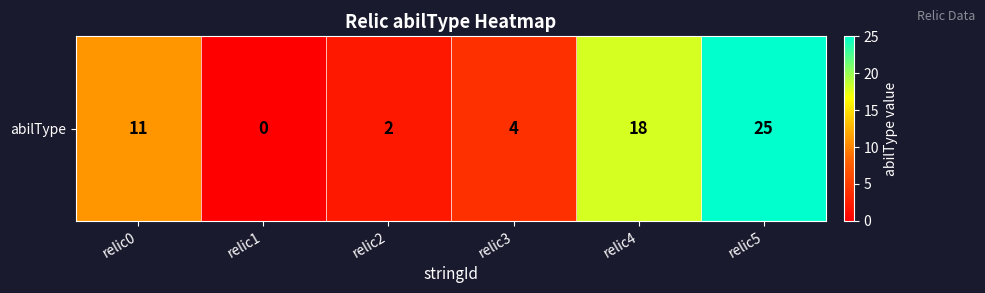

What value does the data have at relic2?

2